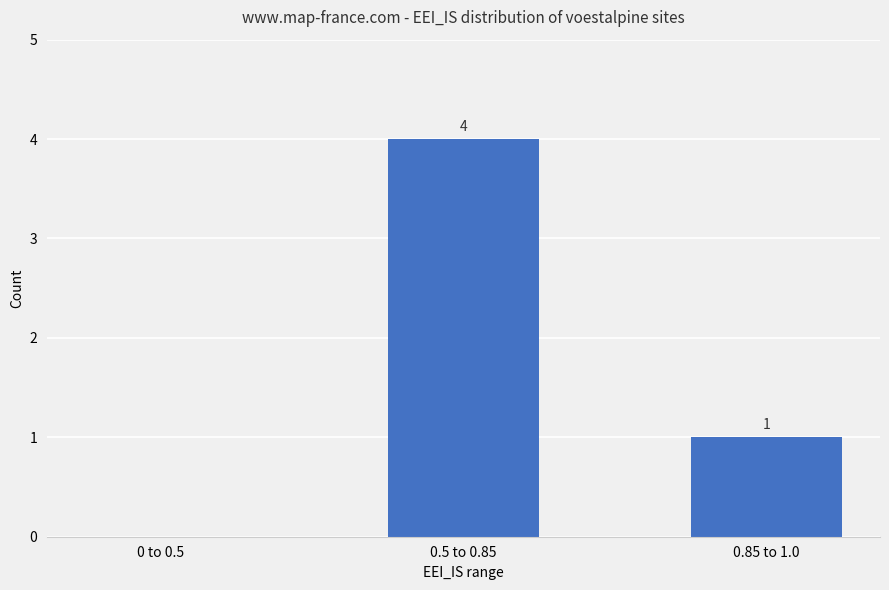

Which has a higher value, 0.85 to 1.0 or 0.5 to 0.85?

0.5 to 0.85